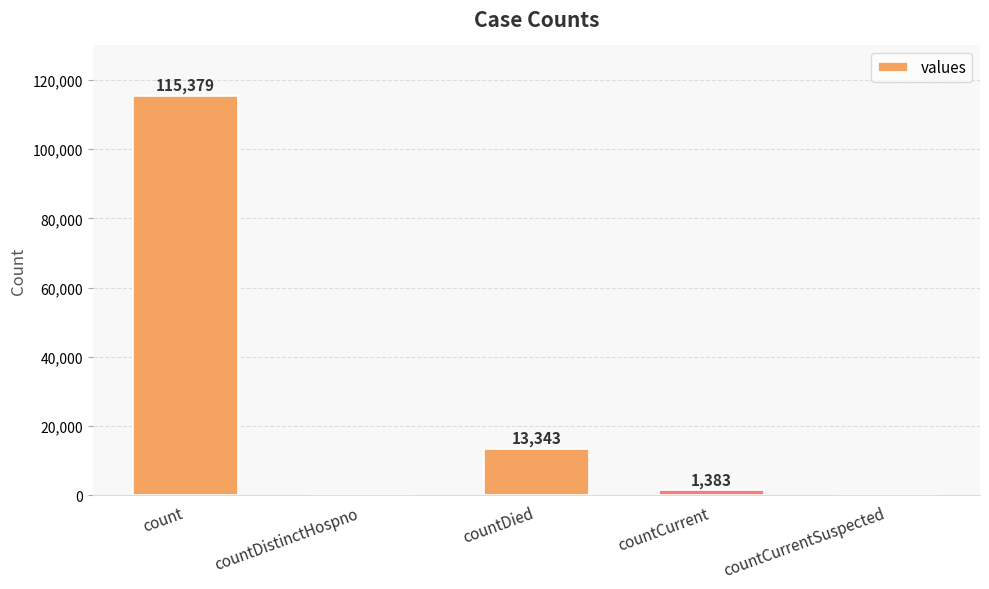

What is the change in value from countDied to countCurrent?

-11960